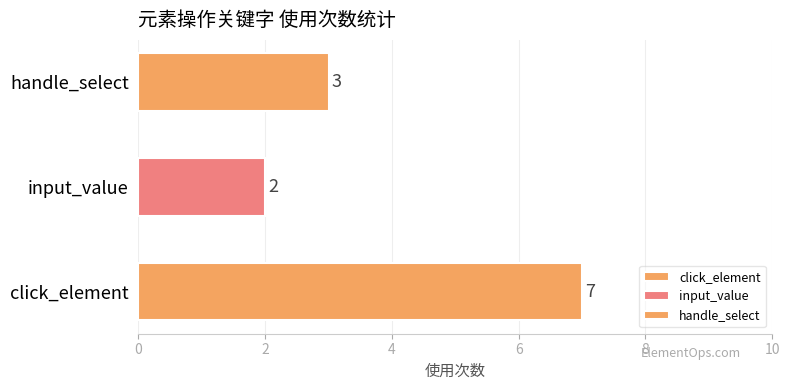

How many data points are less than 3?

1